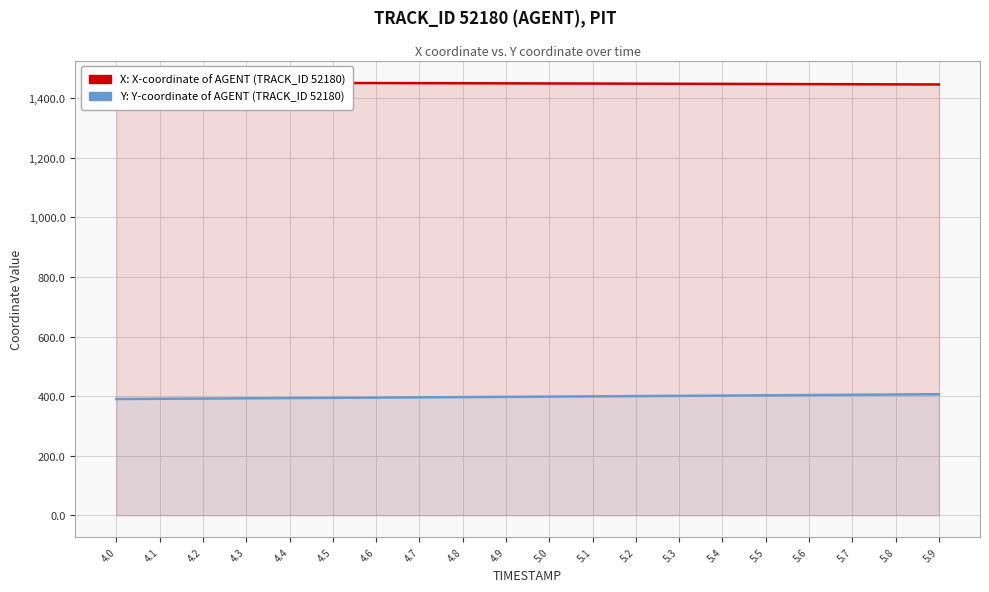

What is the greatest value displayed?

1452.5